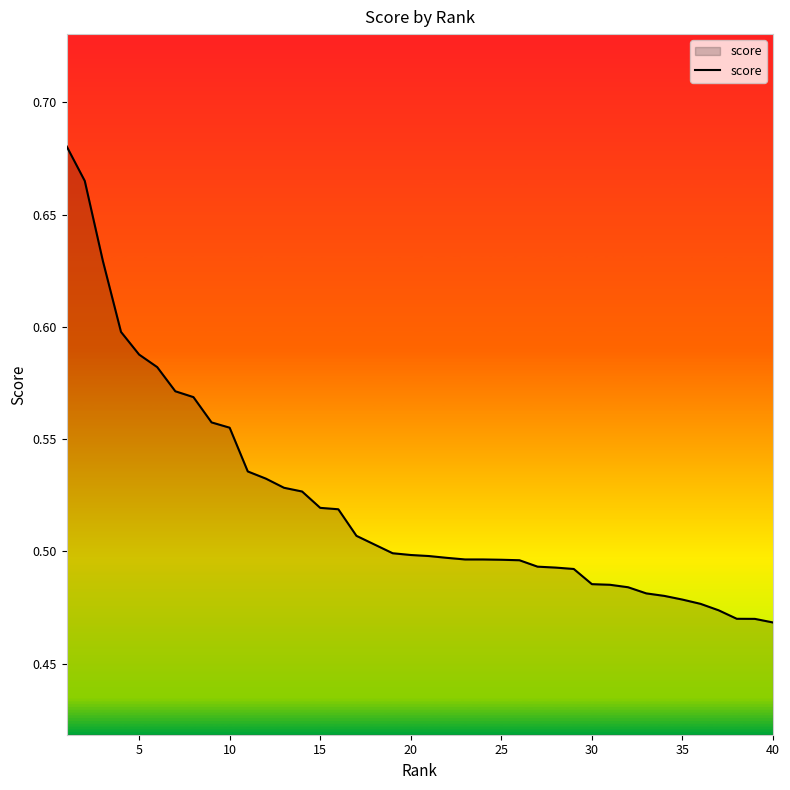

The value at 40 is 0.2. True or false?

False